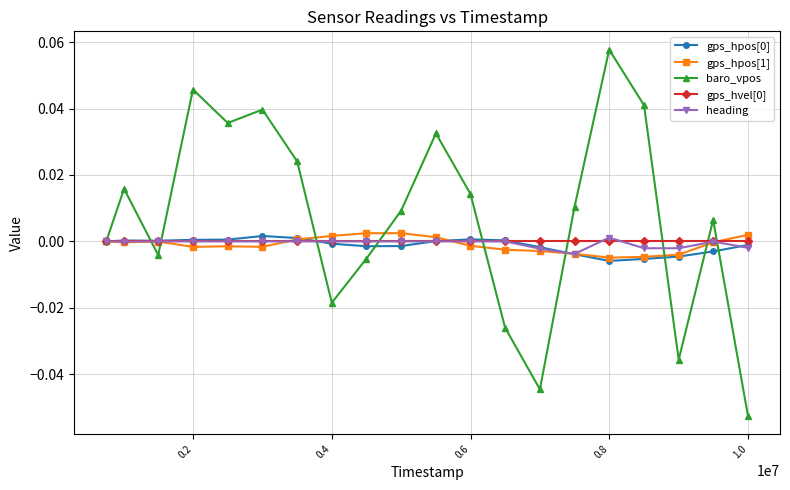

Which series has the largest total across all categories?

baro_vpos